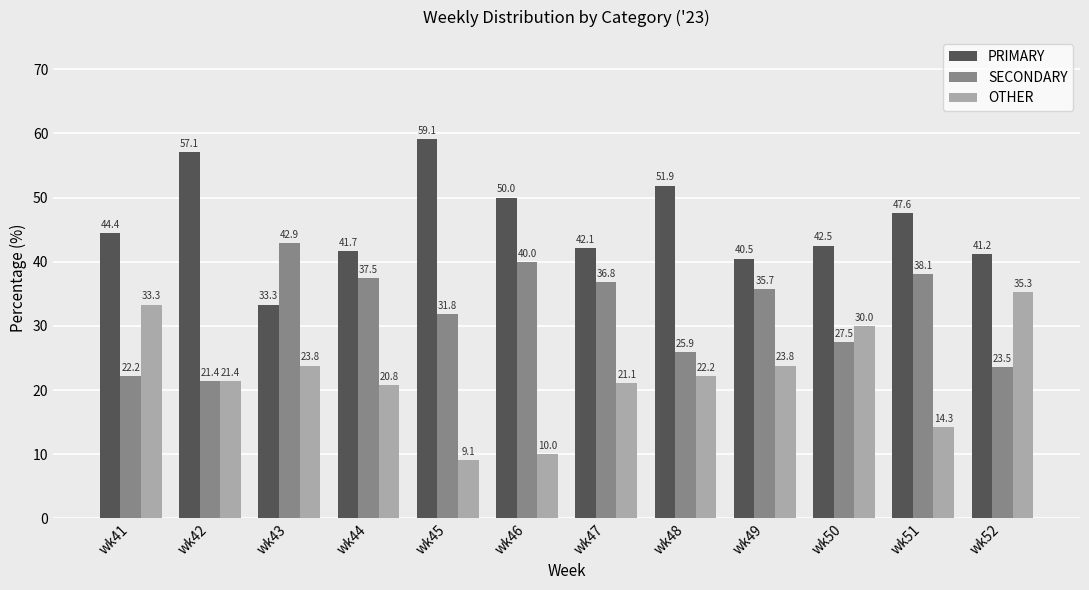

Rank the series at wk45 from lowest to highest value.

OTHER, SECONDARY, PRIMARY